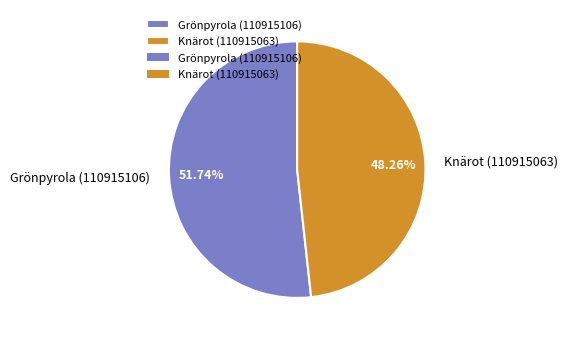

What is the largest slice in the pie chart?

Grönpyrola (110915106)